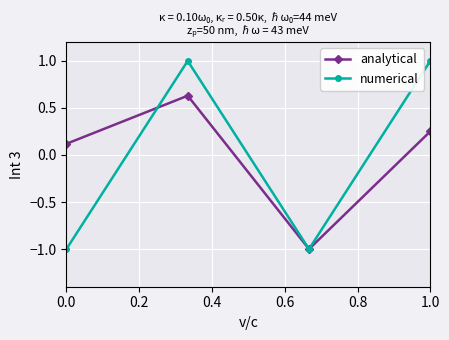

Rank the series by their maximum value, from lowest to highest.

analytical, numerical